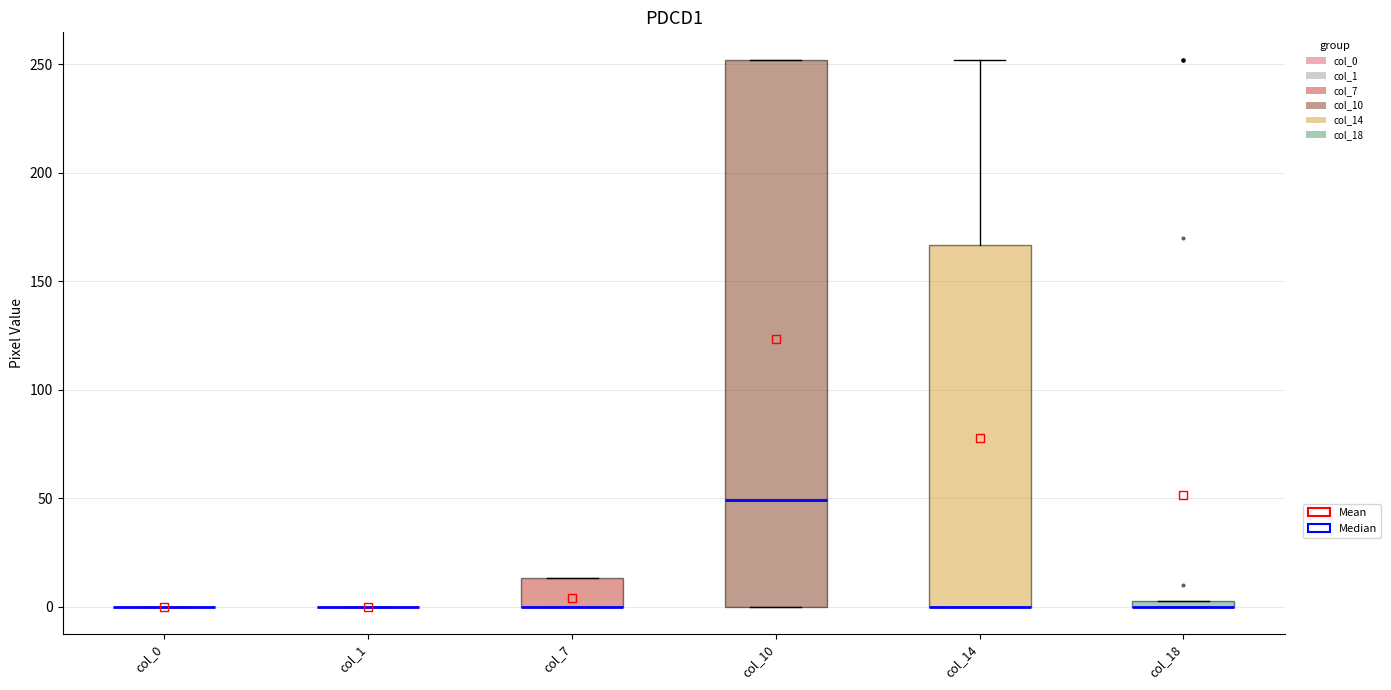

Which box is the tallest, from its lower edge to its upper edge?

col_10